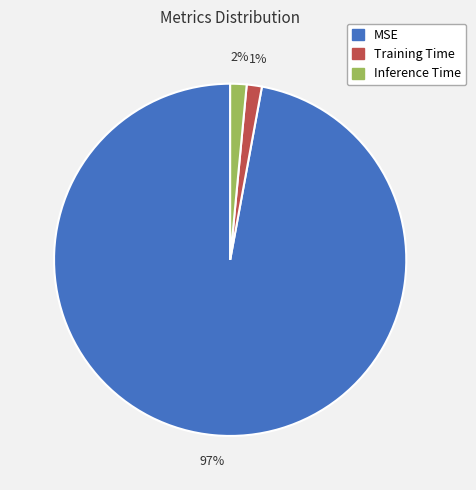

What percentage is the Training Time slice, to the nearest percent?

1%